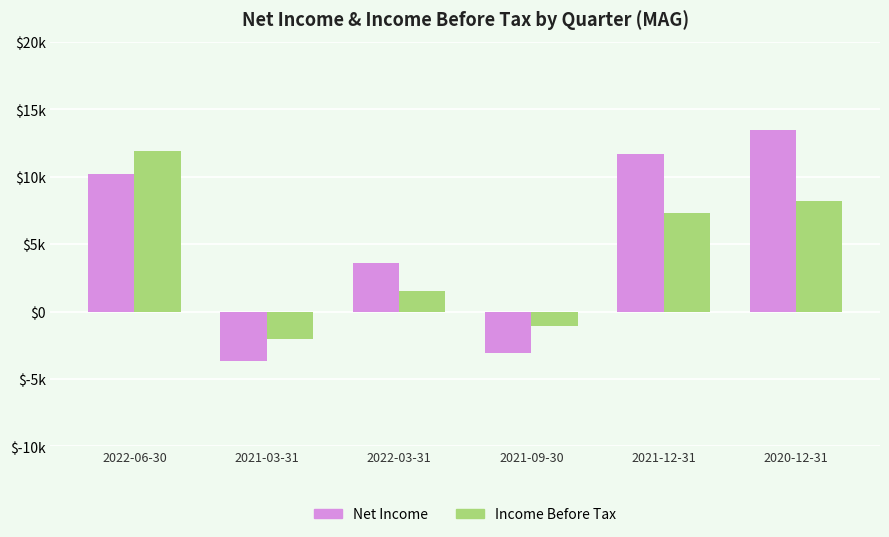

What are all the series names shown in the legend?

Net Income, Income Before Tax